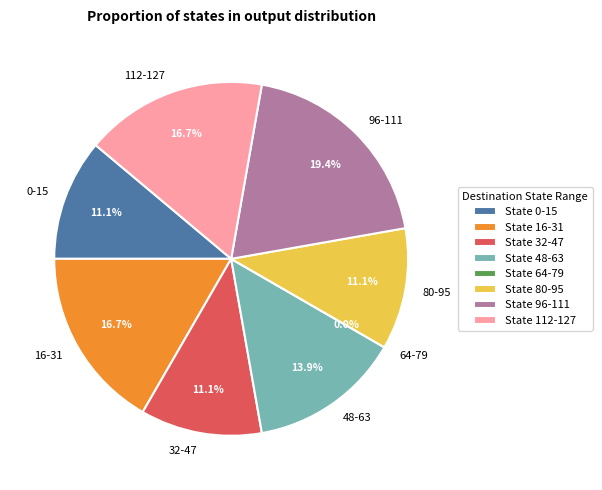

Combined, do 7+ and 6 account for over 50%?

No